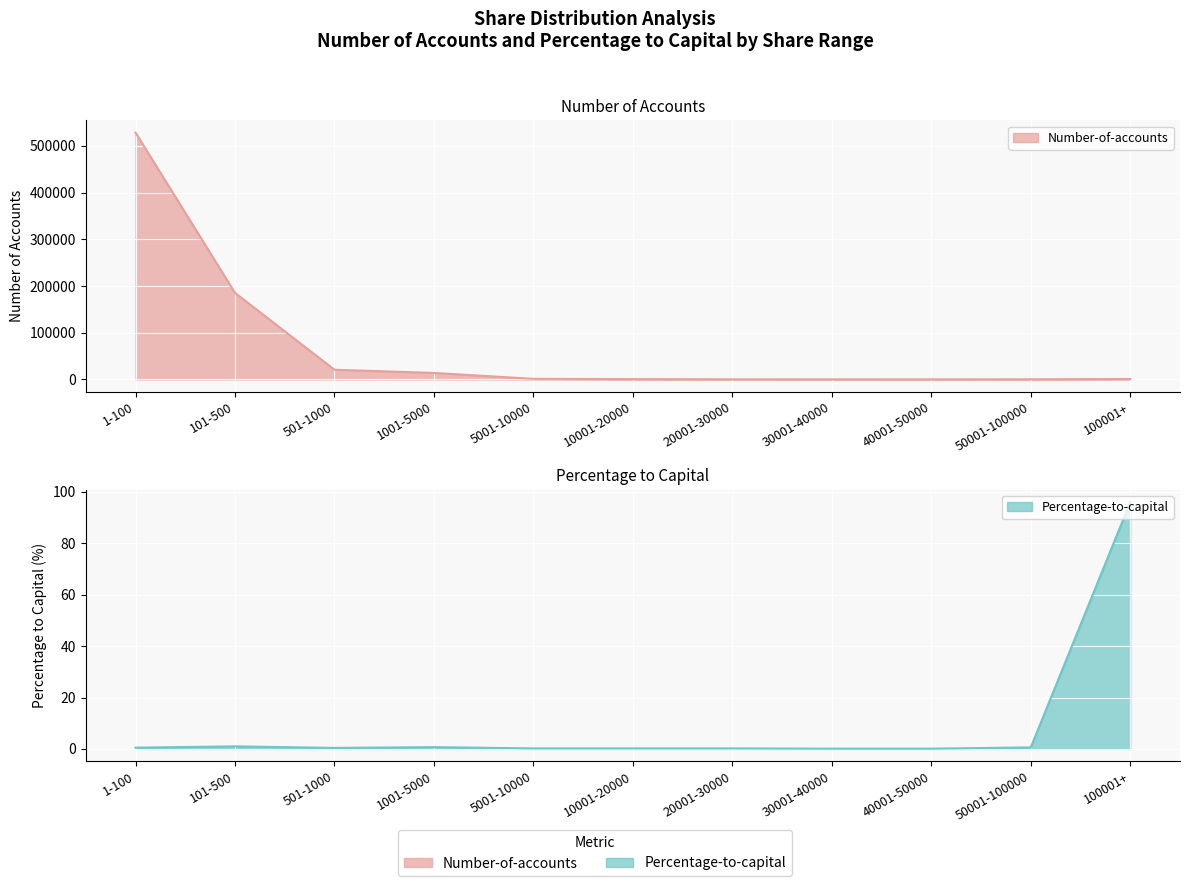

Where does the Number-of-accounts series first go above 903?

1-100